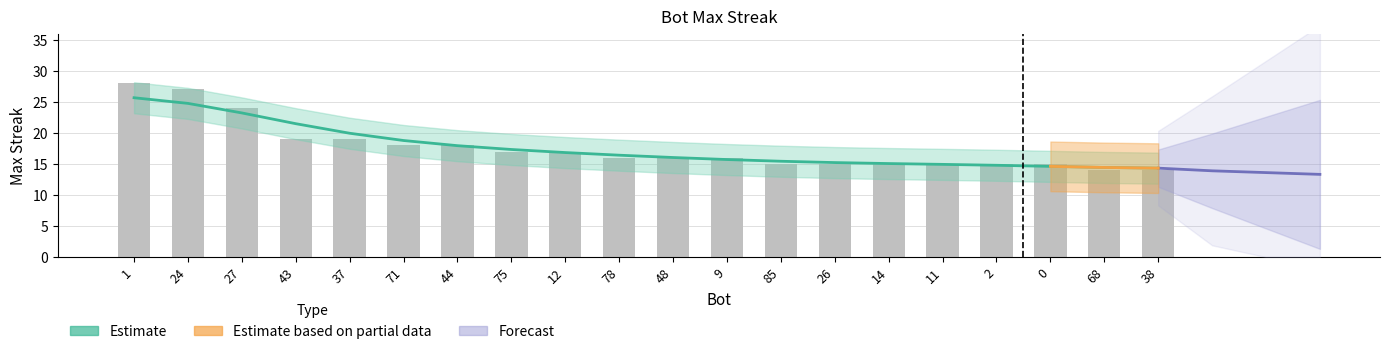

Reading left to right, what are all the values shown in this chart?

1=28	24=27	27=24	43=19	37=19	71=18	44=18	75=17	12=17	78=16	48=16	9=16	85=15	26=15	14=15	11=15	2=15	0=15	68=14	38=14